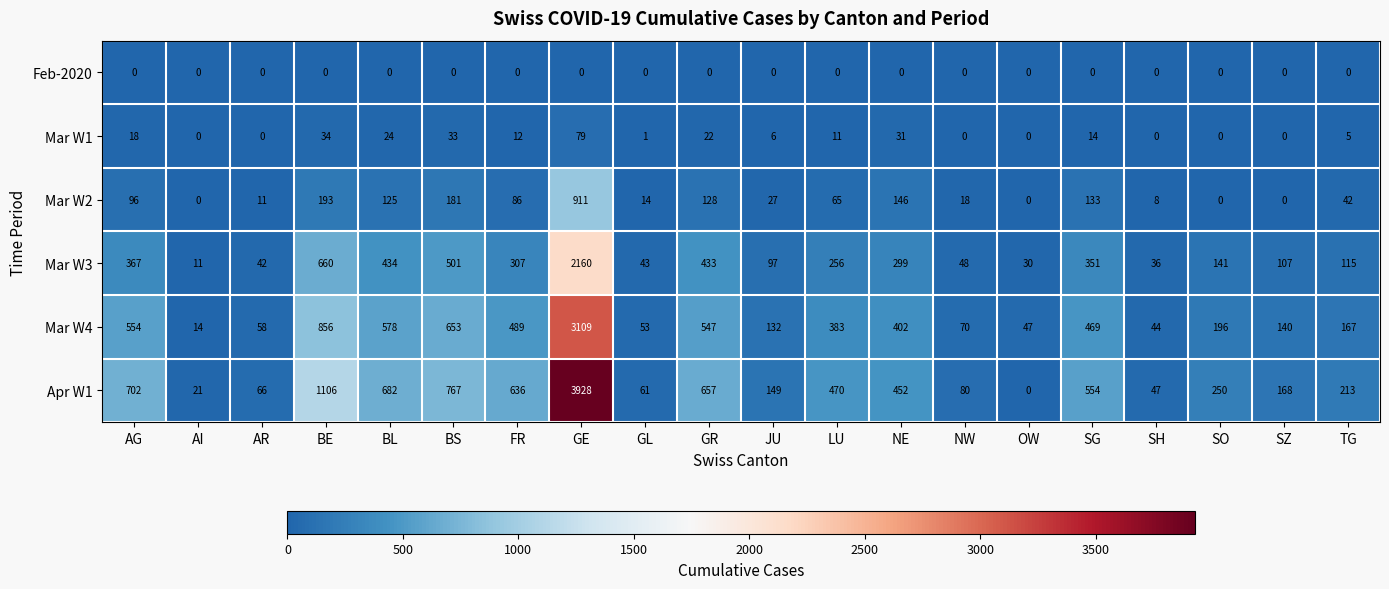

Is it true that Mar W1 equals 7 at TG?

False